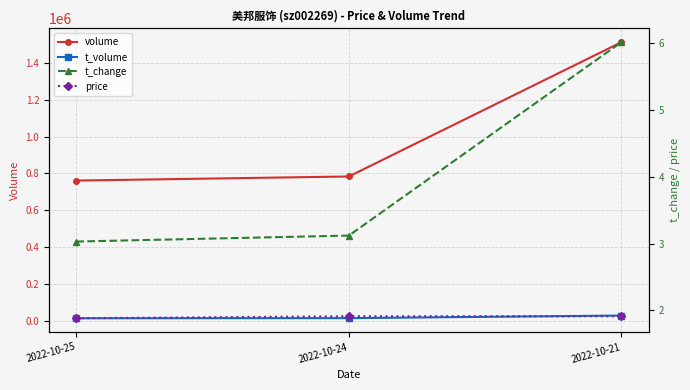

Which series has the largest total across all categories?

volume